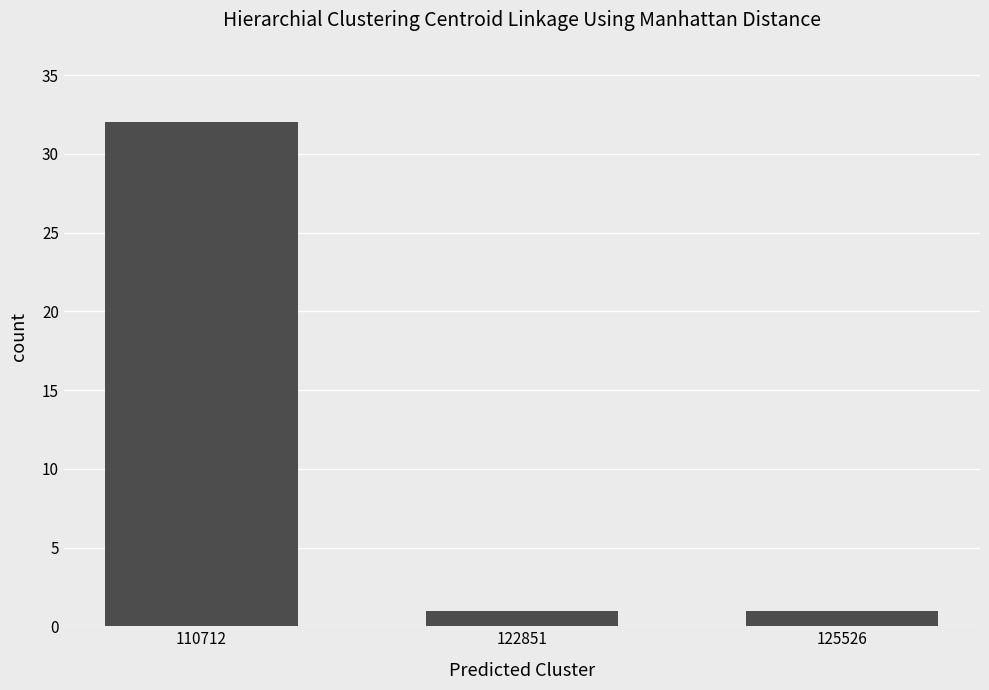

Reading right to left, transcribe all the data shown in this chart.

125526=1	122851=1	110712=32